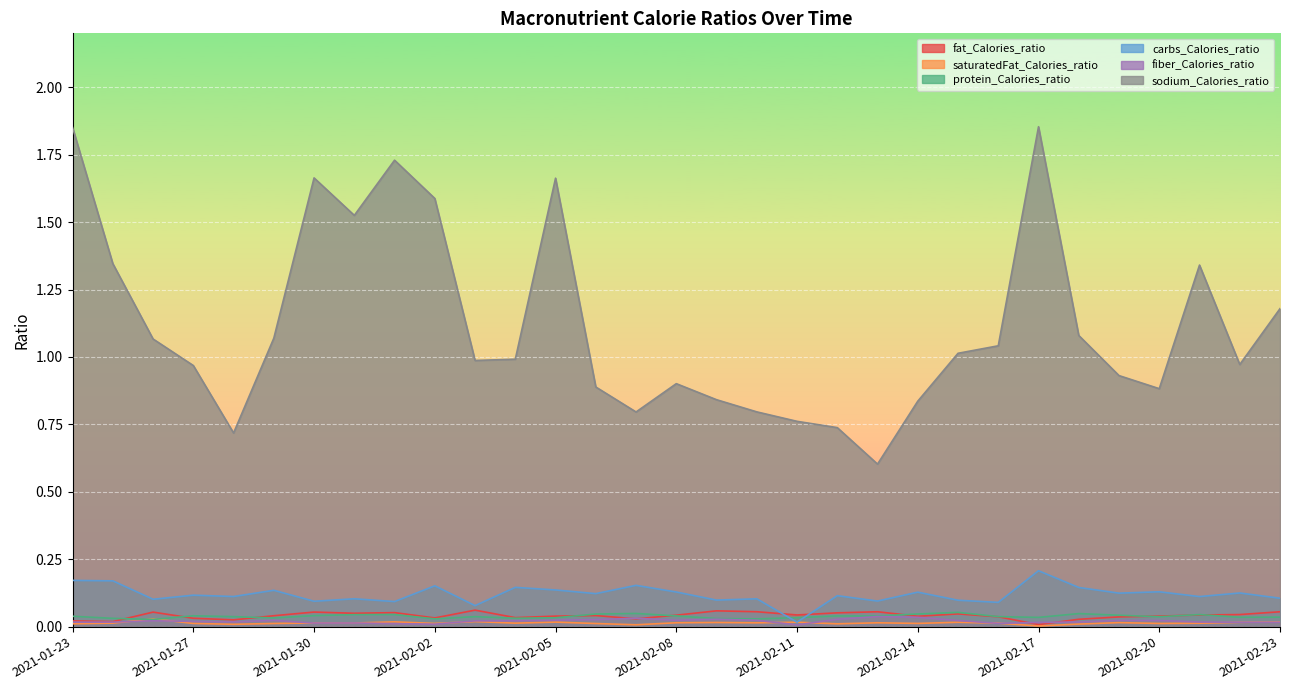

What is the sum of the fat_Calories_ratio values at 2021-02-14 and 2021-02-22?

0.1